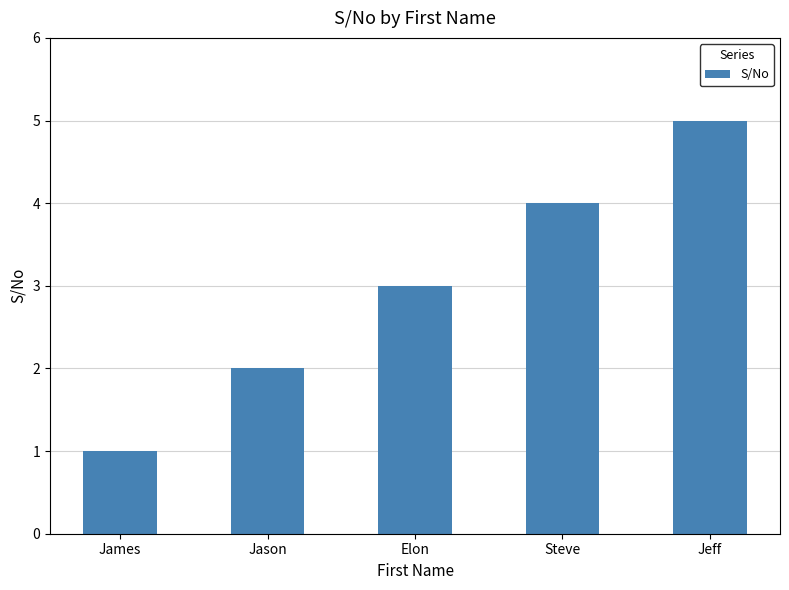

What is the greatest value displayed?

5